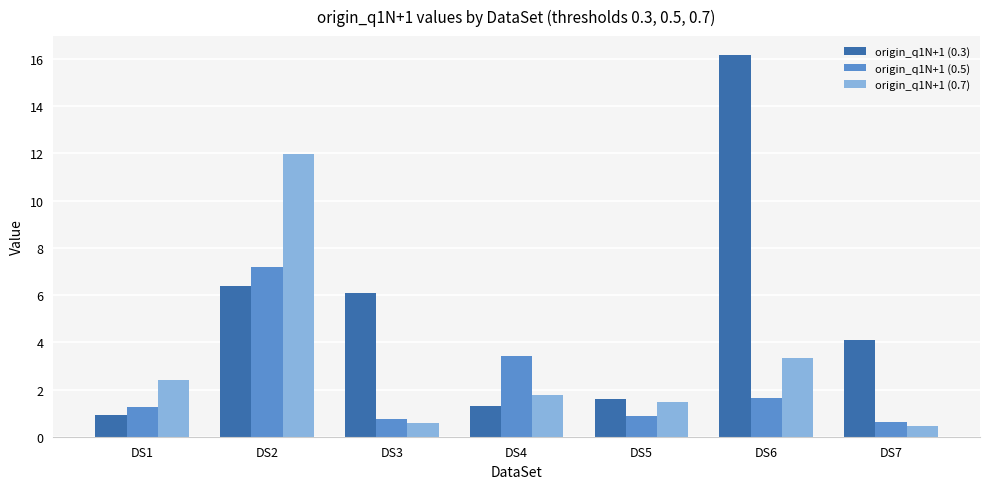

What are all the series names shown in the legend?

origin_q1N+1 (0.3), origin_q1N+1 (0.5), origin_q1N+1 (0.7)